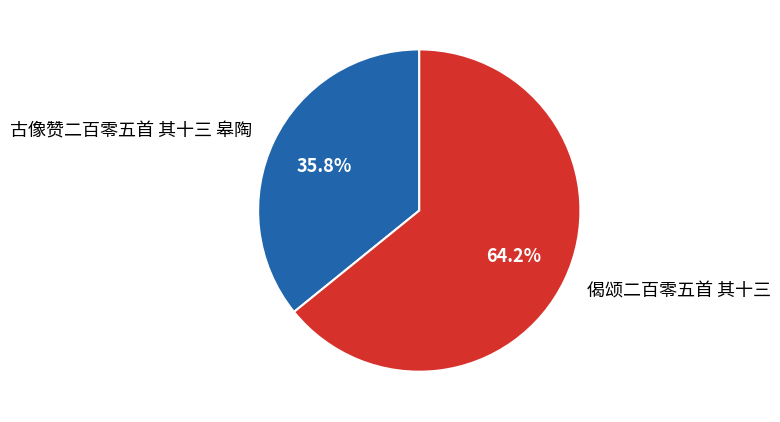

Is there any slice that represents more than half of the pie?

Yes